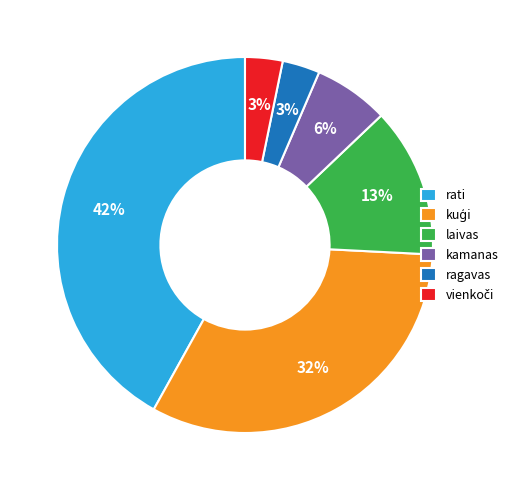

Combined, do laivas and kamanas account for over 50%?

No